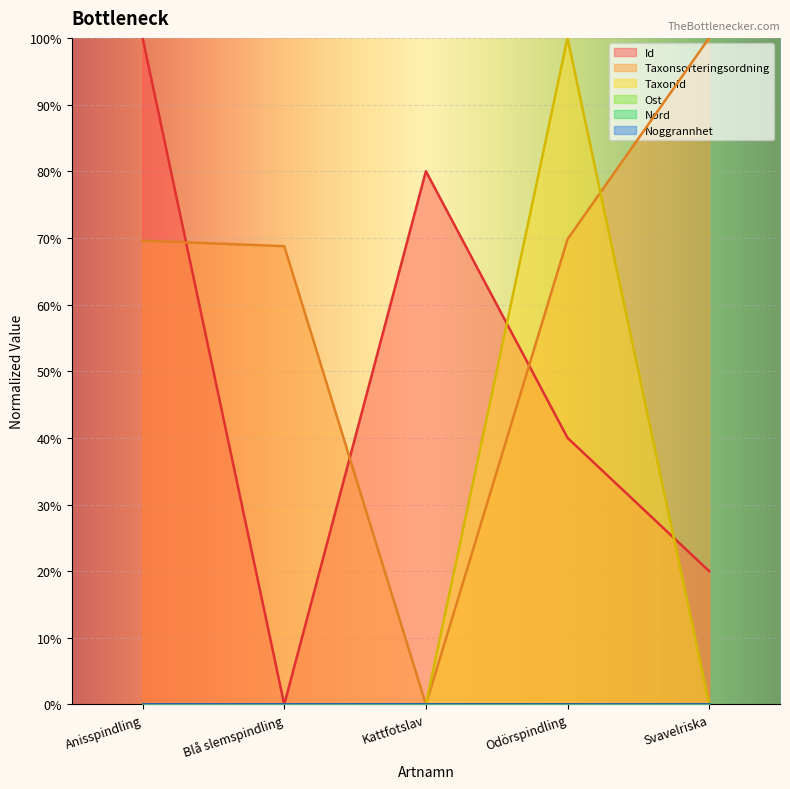

Reading left to right, extract all data points from this chart.

Id: 100.0	0.0	80.0	40.0	20.0
Taxonsorteringsordning: 69.6	68.8	0.0	69.8	100.0
TaxonId: 0.0	0.0	0.0	100.0	0.0